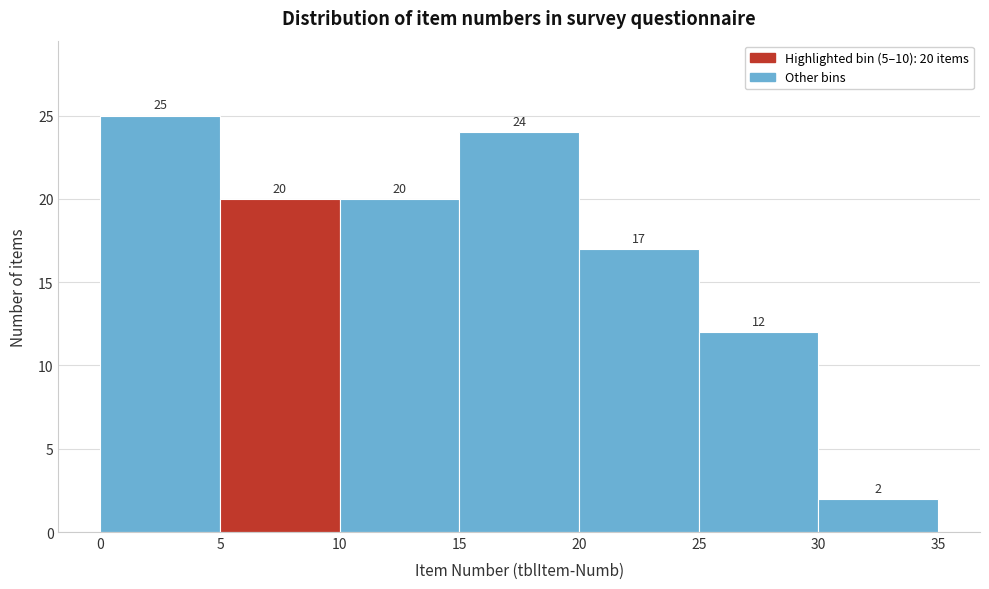

Over which range of the x-axis is the bar tallest?

0 to 5